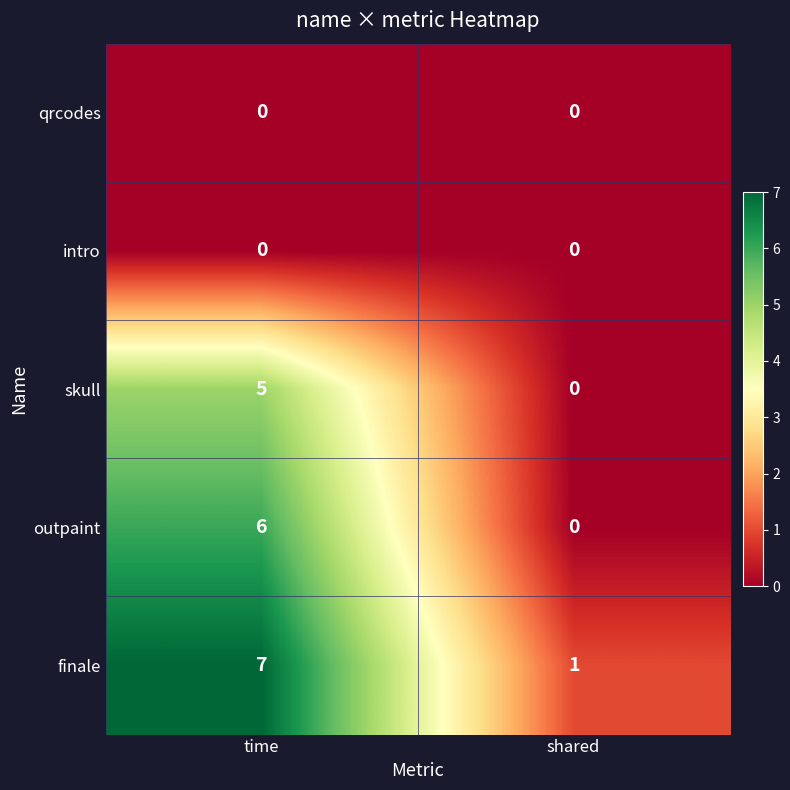

Which series has the largest total across all categories?

finale